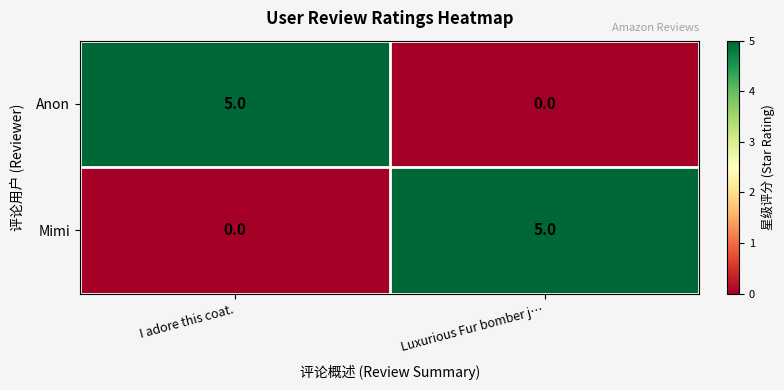

Is the value of Mimi at I adore this coat. greater than the value of Anon at I adore this coat.?

No